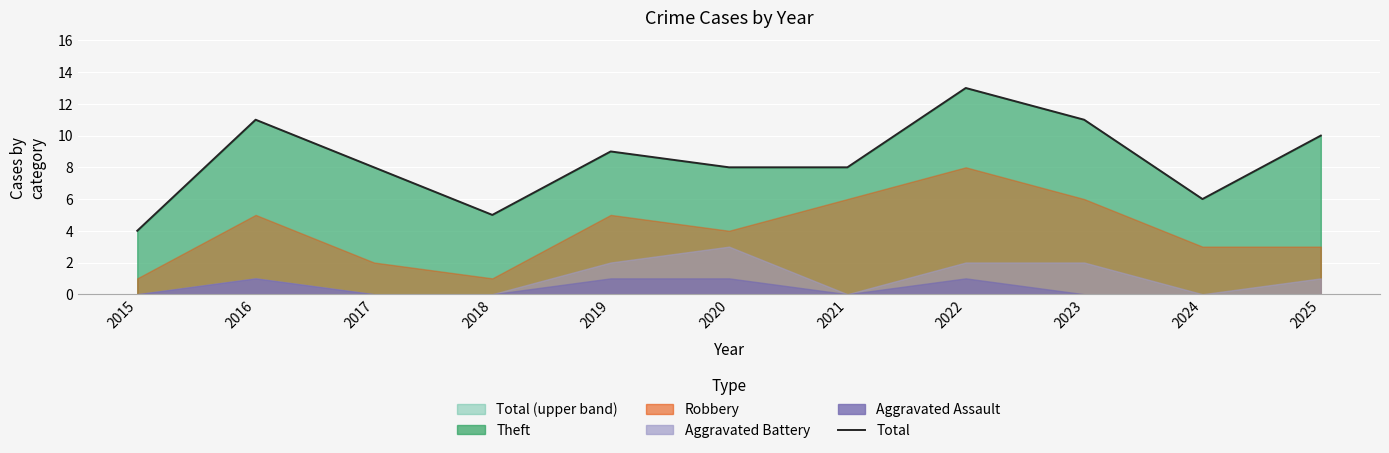

Where is the data nearest to the value 8?

2017